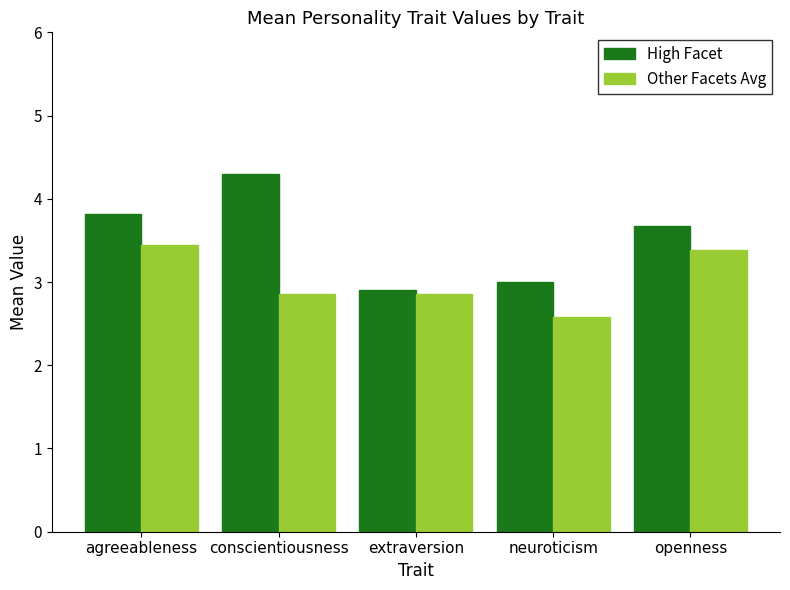

What value does the Other Facets Avg series have at openness?

3.4